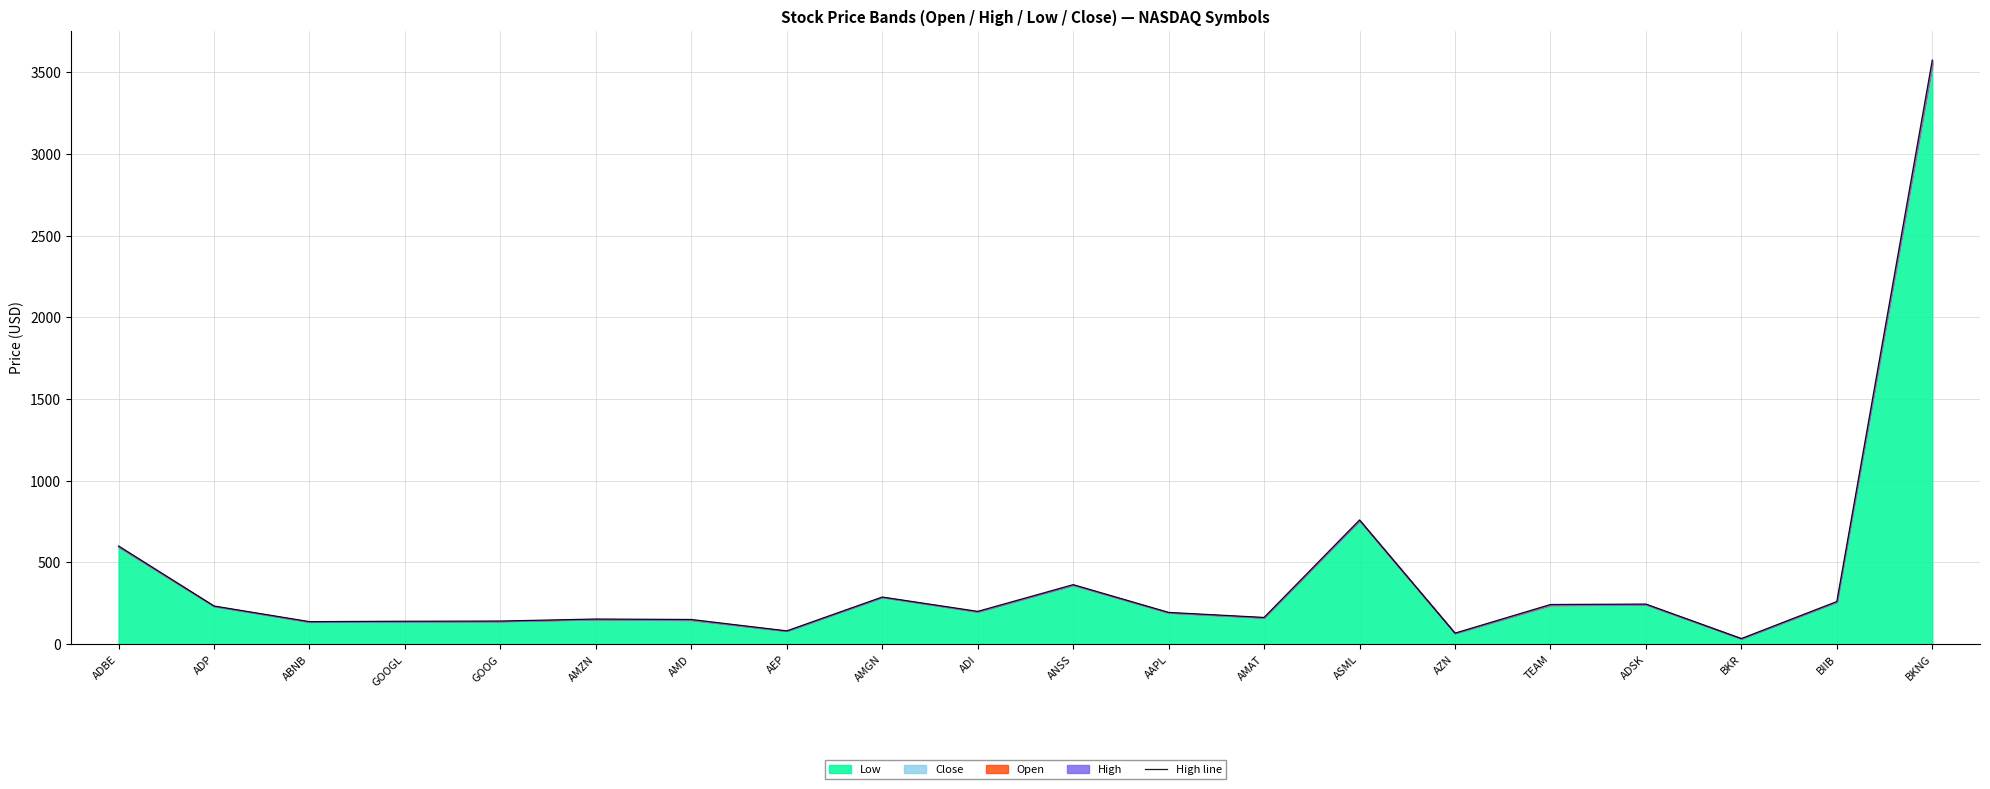

At which category does the chart reach its minimum across all series?

BKR